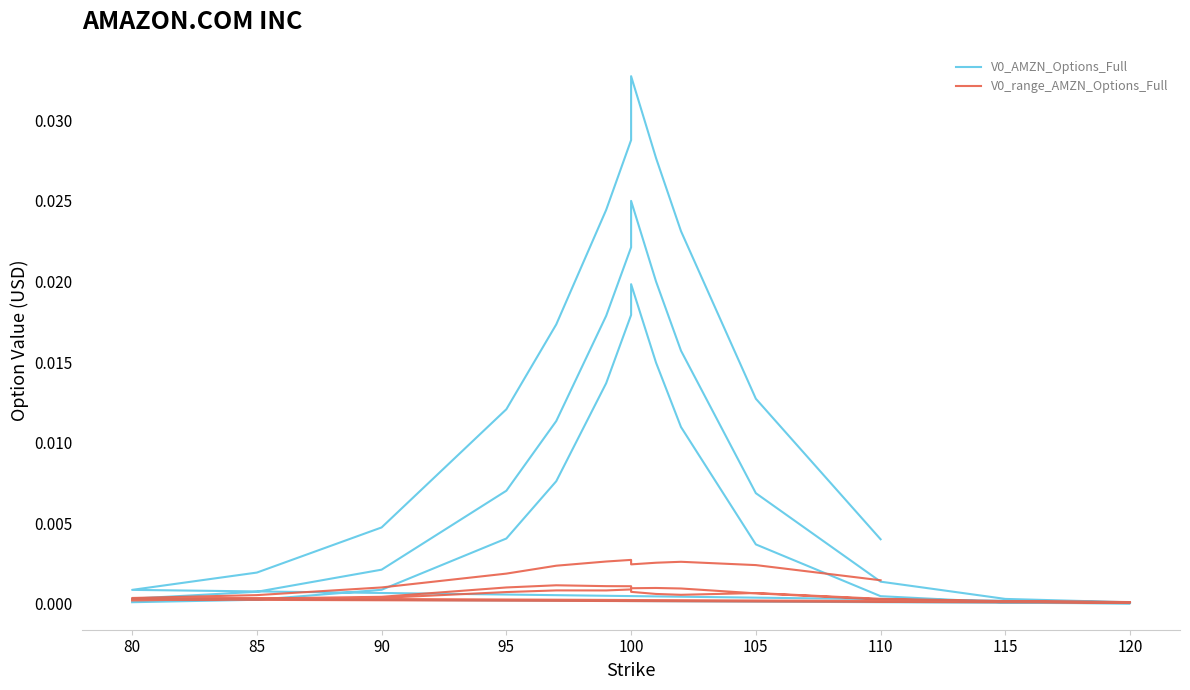

What is the label of the 17th point from the left?

90